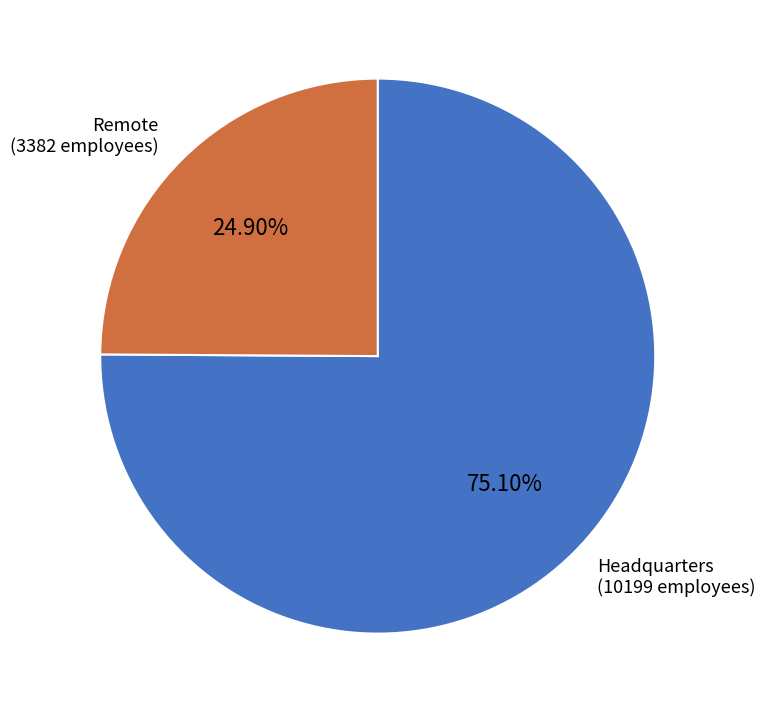

Which slice is the largest?

Headquarters